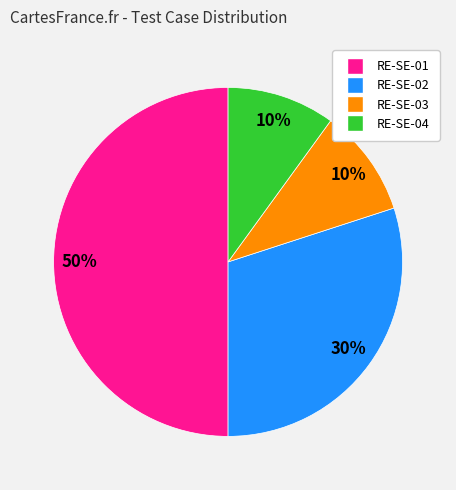

Is the sum of RE-SE-02 and RE-SE-01 greater than half?

Yes